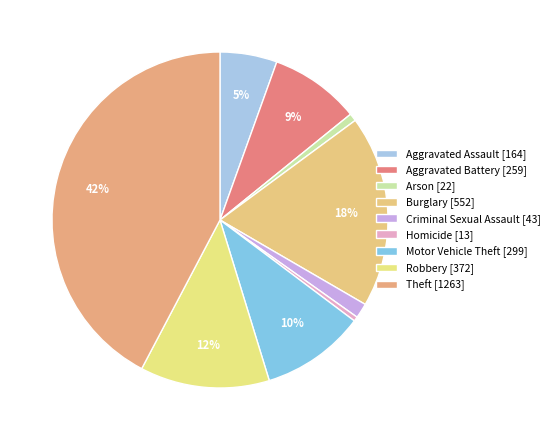

True or false: Aggravated Assault accounts for 5% of the total.

True